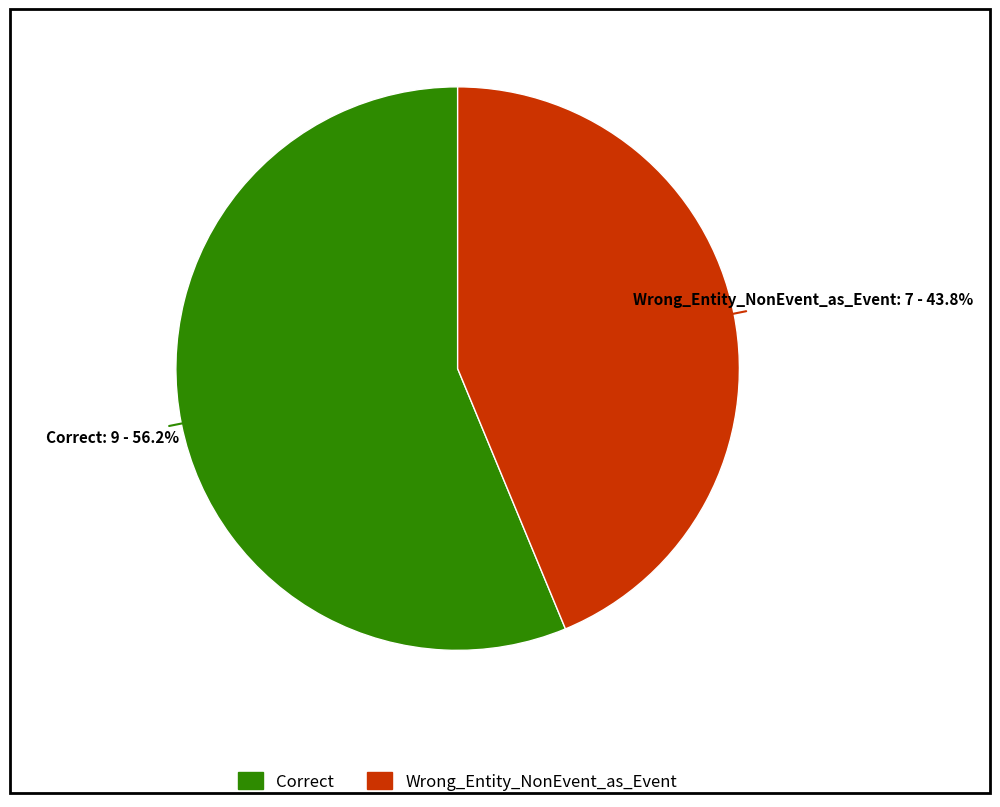

Which has a higher value, Correct or Wrong_Entity_NonEvent_as_Event?

Correct